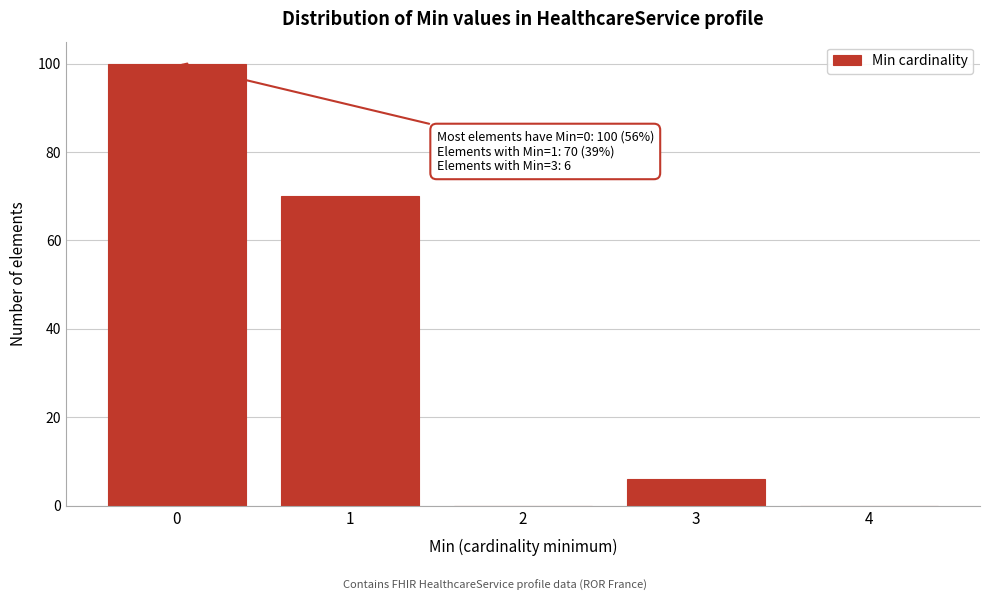

Reading right to left, transcribe all the data shown in this chart.

4=0	3=6	2=0	1=70	0=100